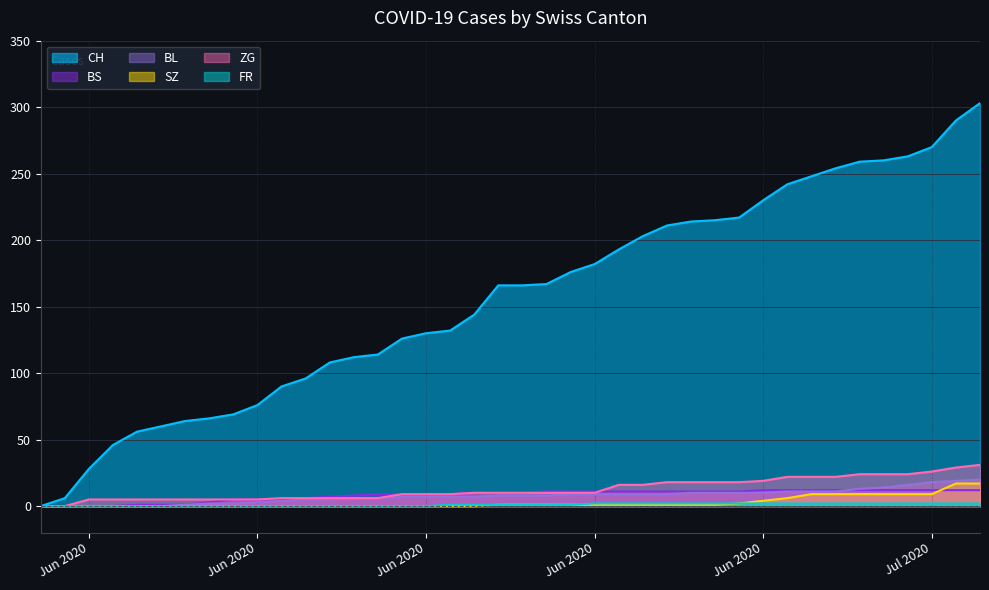

What are all the series names shown in the legend?

CH, BS, BL, SZ, ZG, FR